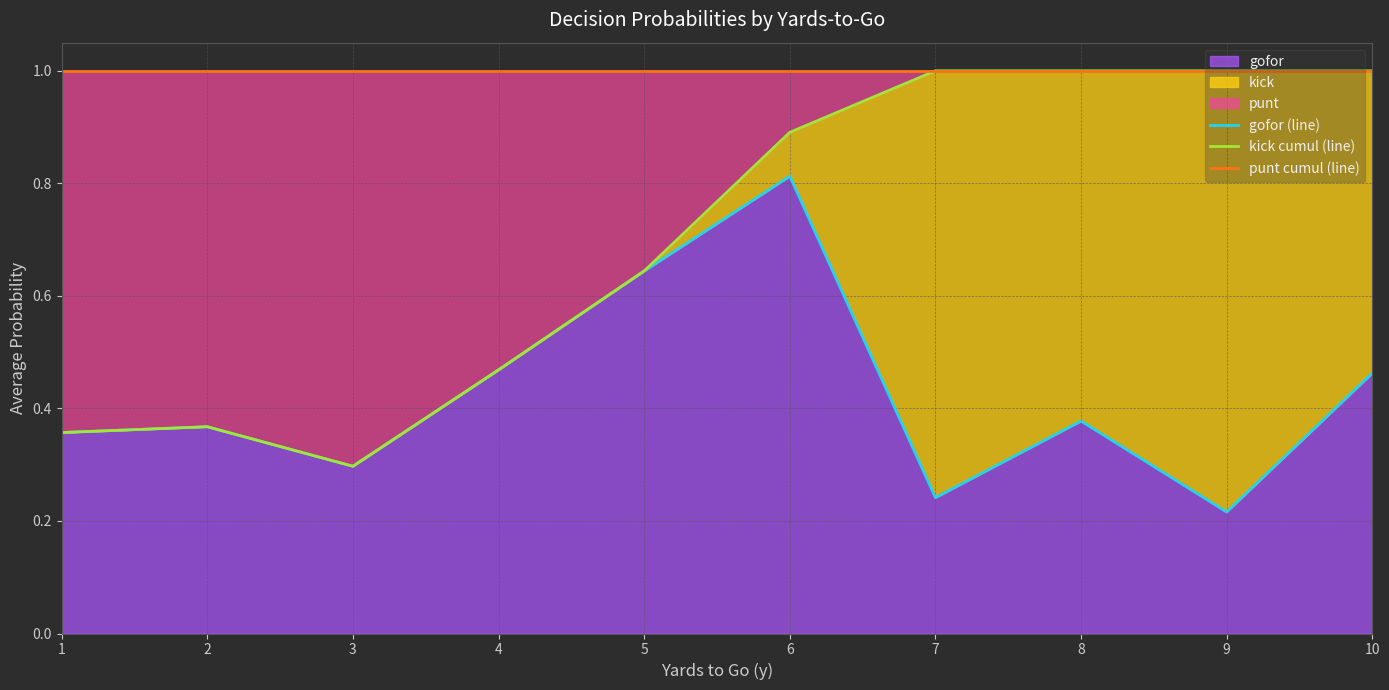

Which category has the lowest value across all series?

9